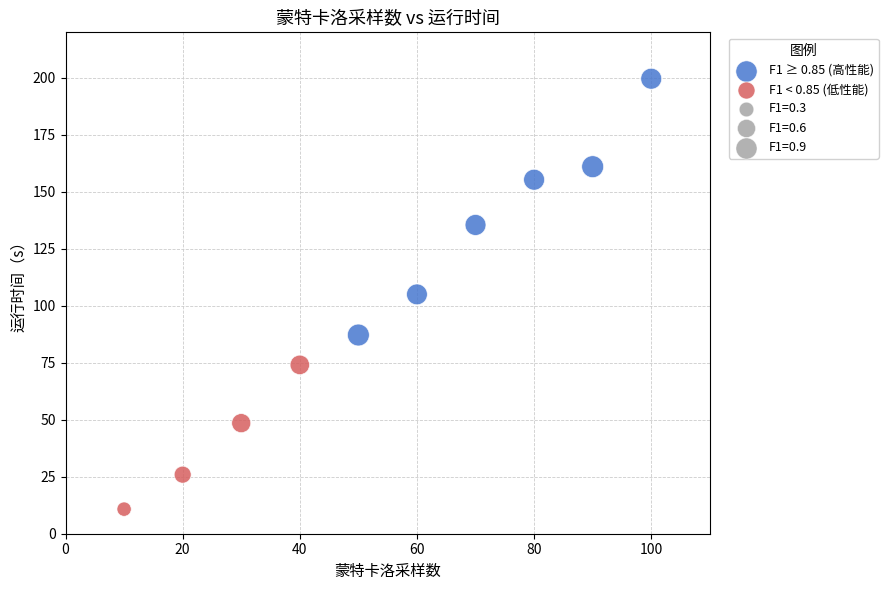

Which series reaches the minimum Y coordinate?

F1 < 0.85 (低性能)